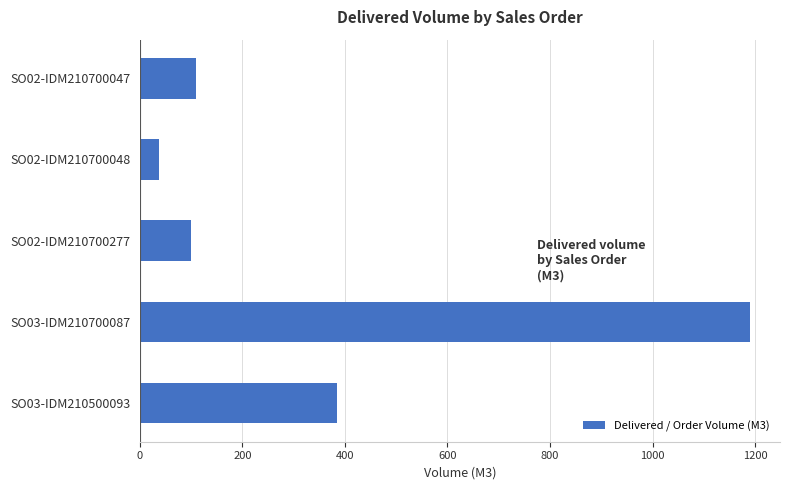

Rank the categories by value from highest to lowest.

SO03-IDM210700087, SO03-IDM210500093, SO02-IDM210700047, SO02-IDM210700277, SO02-IDM210700048